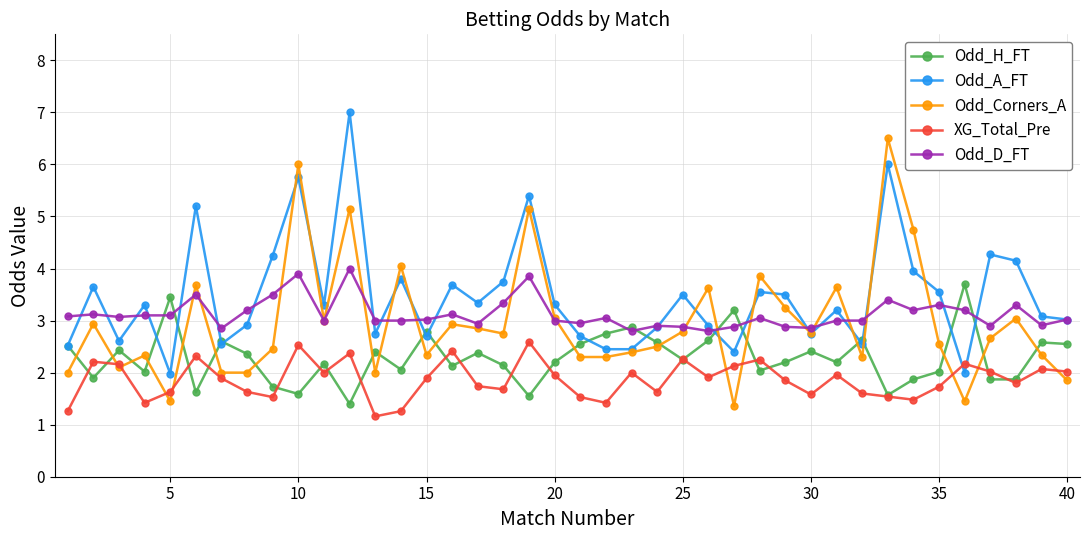

True or false: XG_Total_Pre and Odd_Corners_A cross at least once.

True